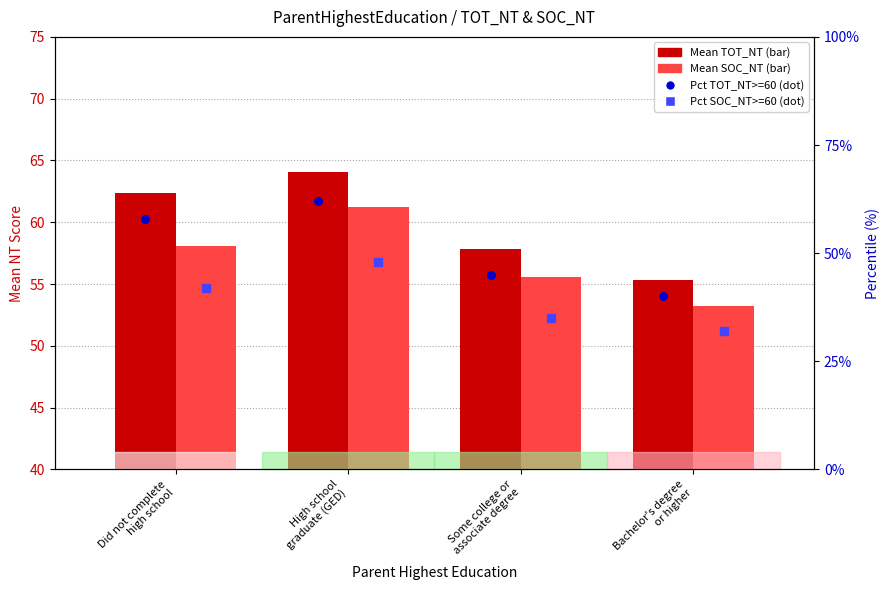

What are all the series names shown in the legend?

Mean TOT_NT, Mean SOC_NT, Pct TOT_NT>=60, Pct SOC_NT>=60